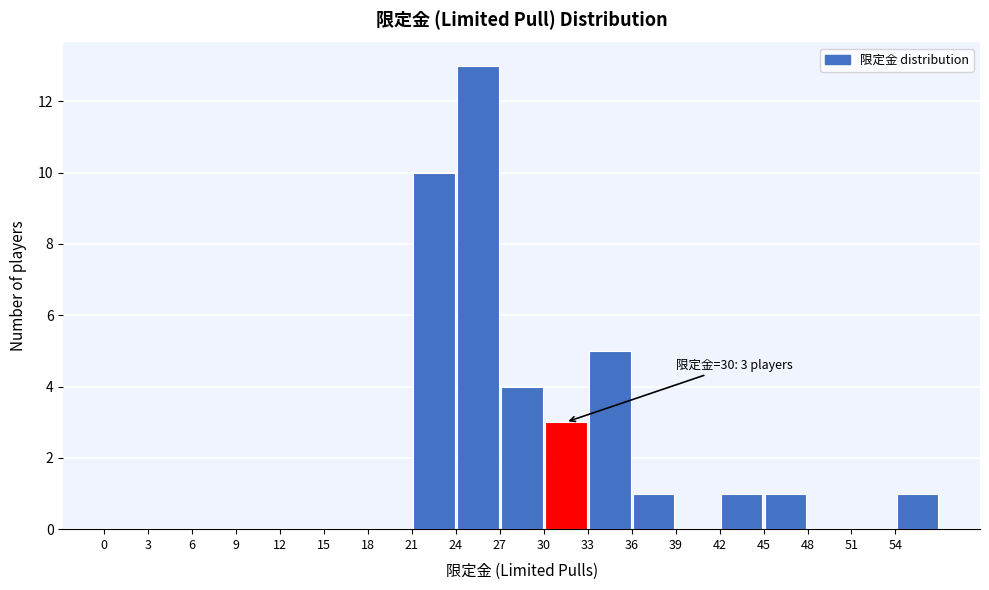

Over which range of the x-axis is the bar tallest?

24 to 27